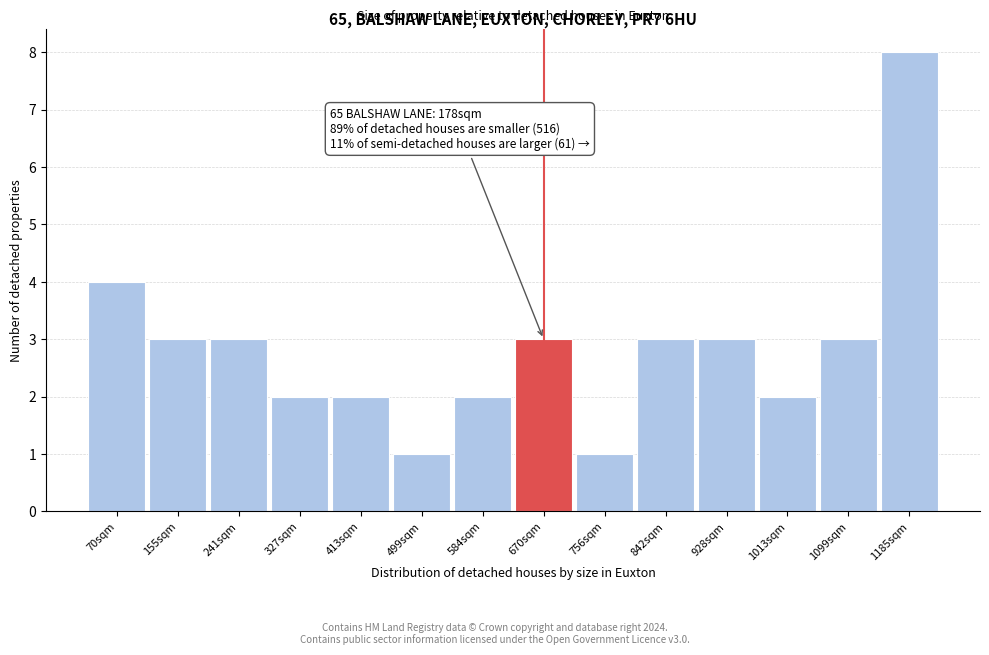

Reading left to right, extract all data points from this chart.

4	3	3	2	2	1	2	3	1	3	3	2	3	8